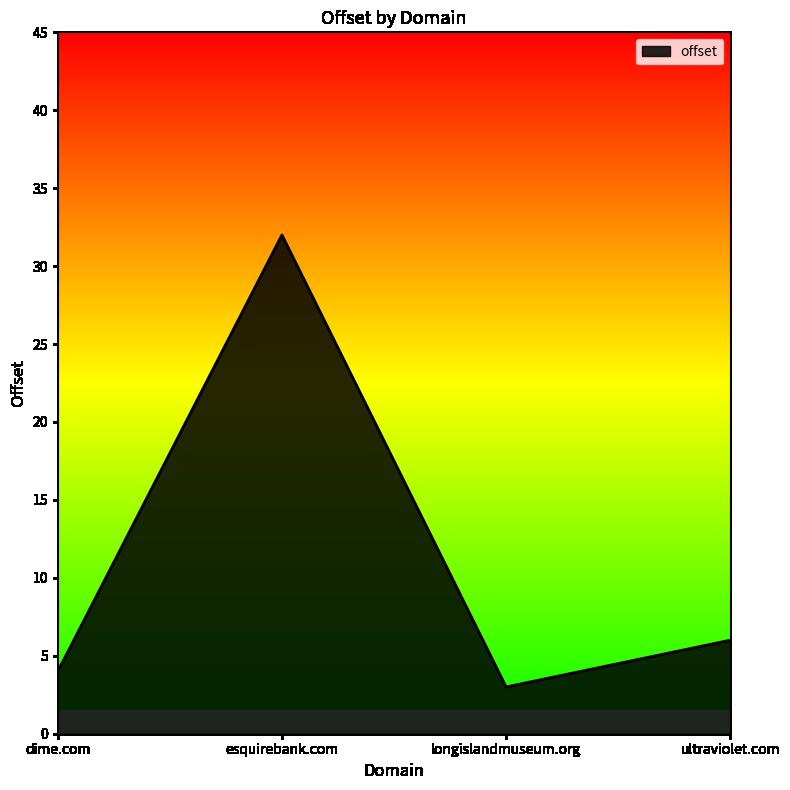

What position from the right is ultraviolet.com?

1